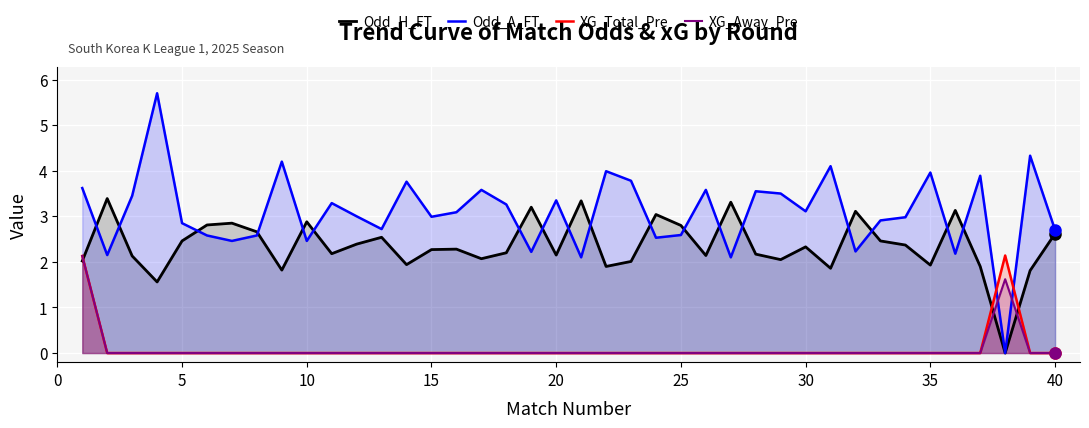

The value of XG_Away_Pre at 25 is 1.4. True or false?

False